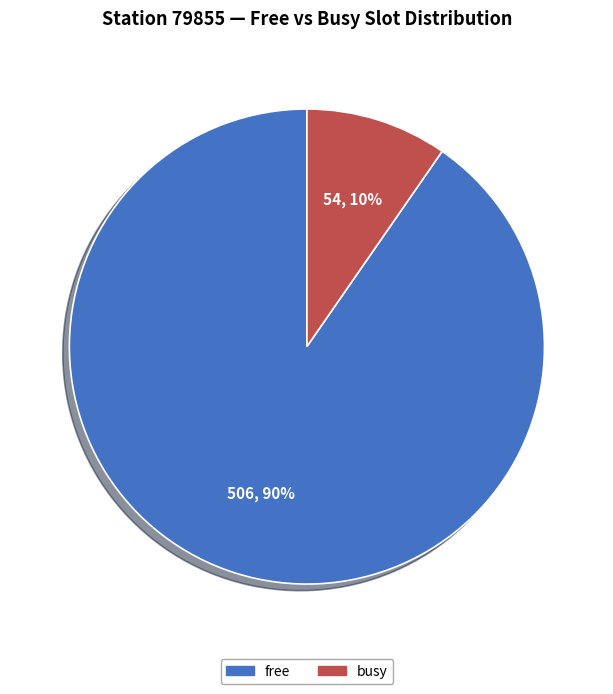

Which slice is the largest?

free